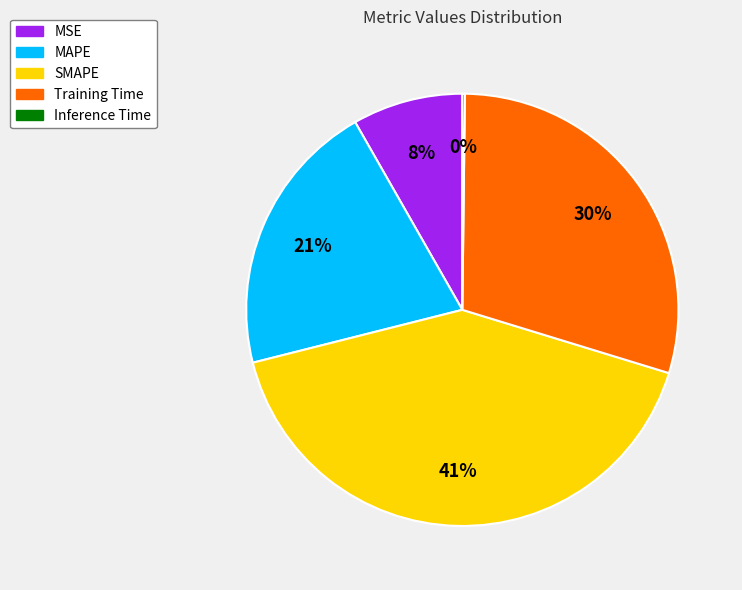

To the nearest percent, what portion does Training Time represent?

30%